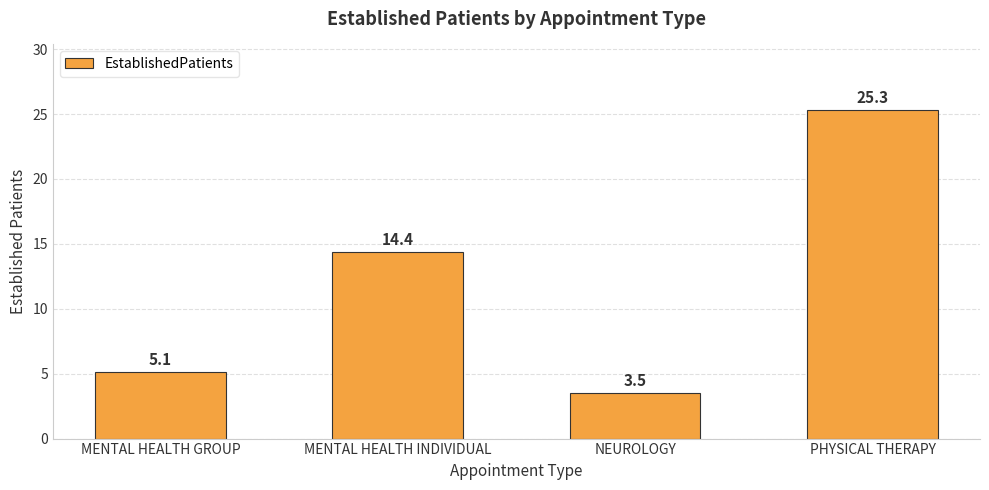

List the labels in order of value, smallest first.

NEUROLOGY, MENTAL HEALTH GROUP, MENTAL HEALTH INDIVIDUAL, PHYSICAL THERAPY